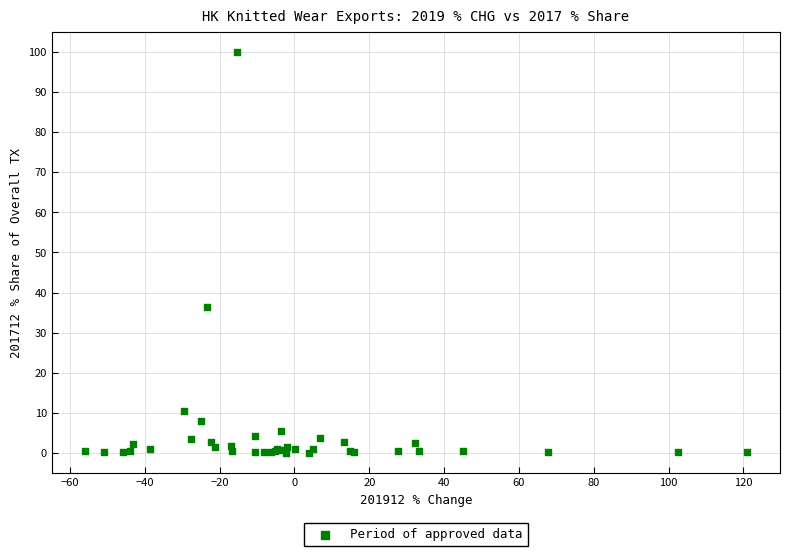

What Y value in the scatter plot is closest to 50?

36.5